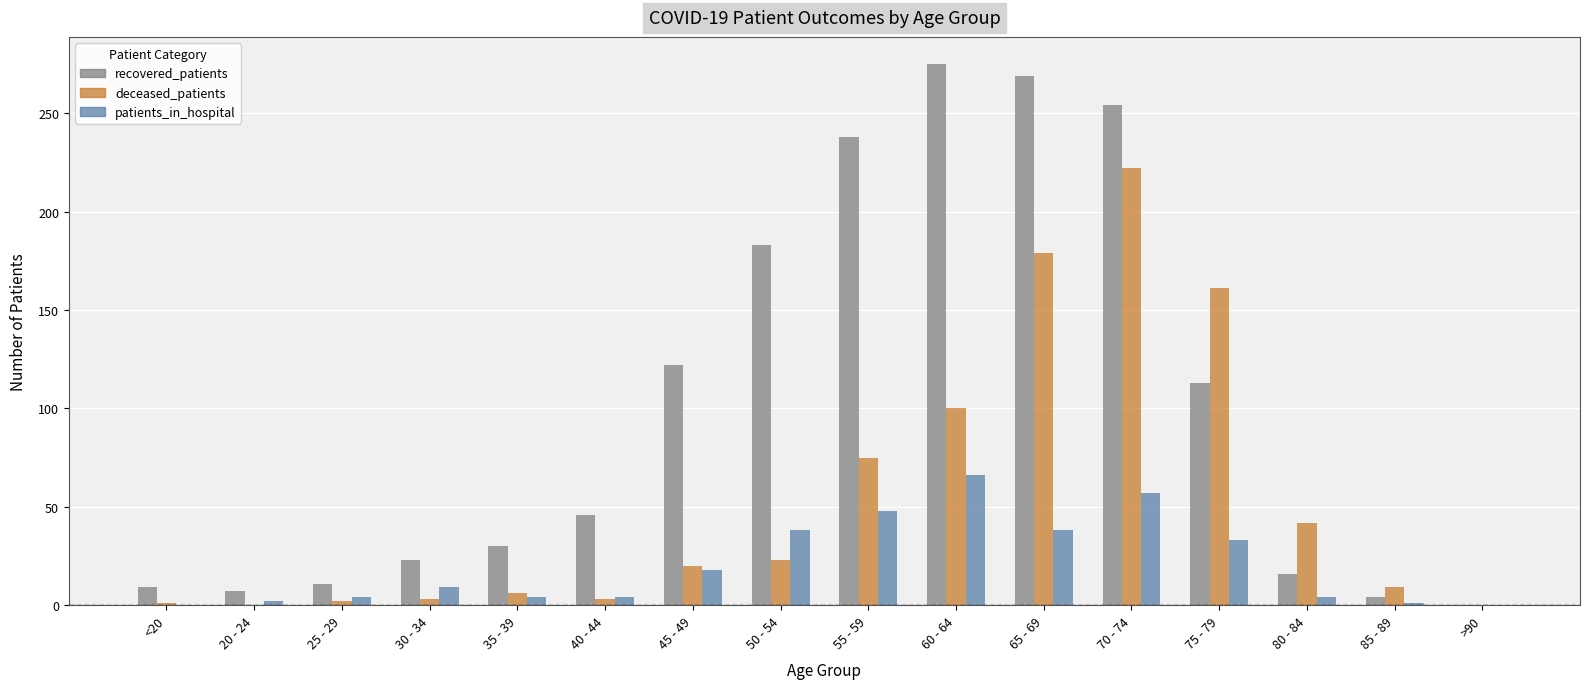

Which series has the largest total across all categories?

recovered_patients